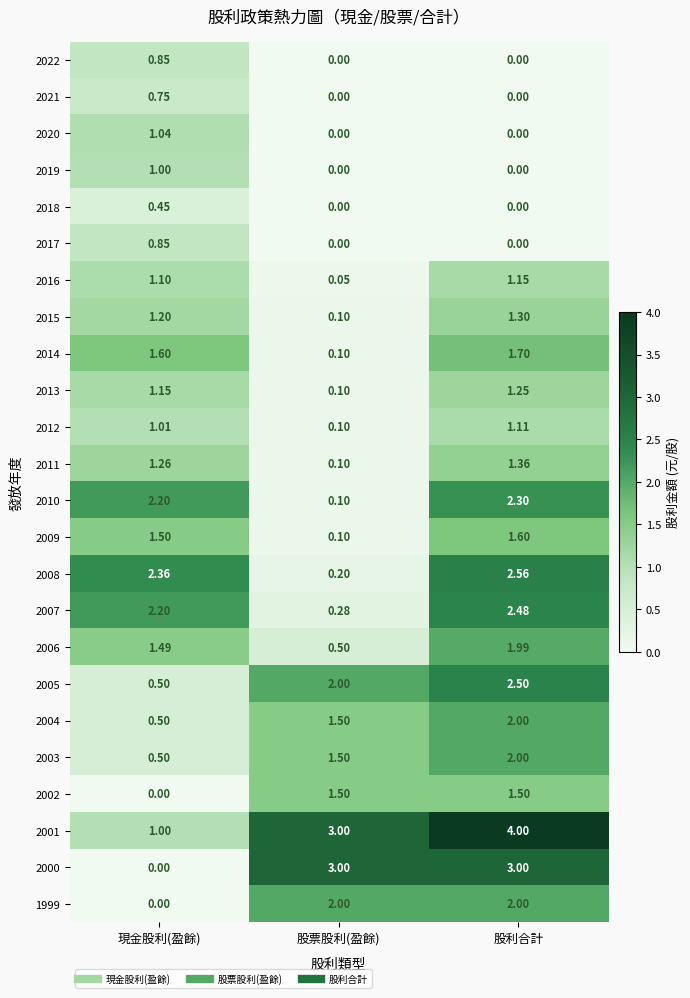

Which category has the lowest value in the 2011 series?

股票股利(盈餘)